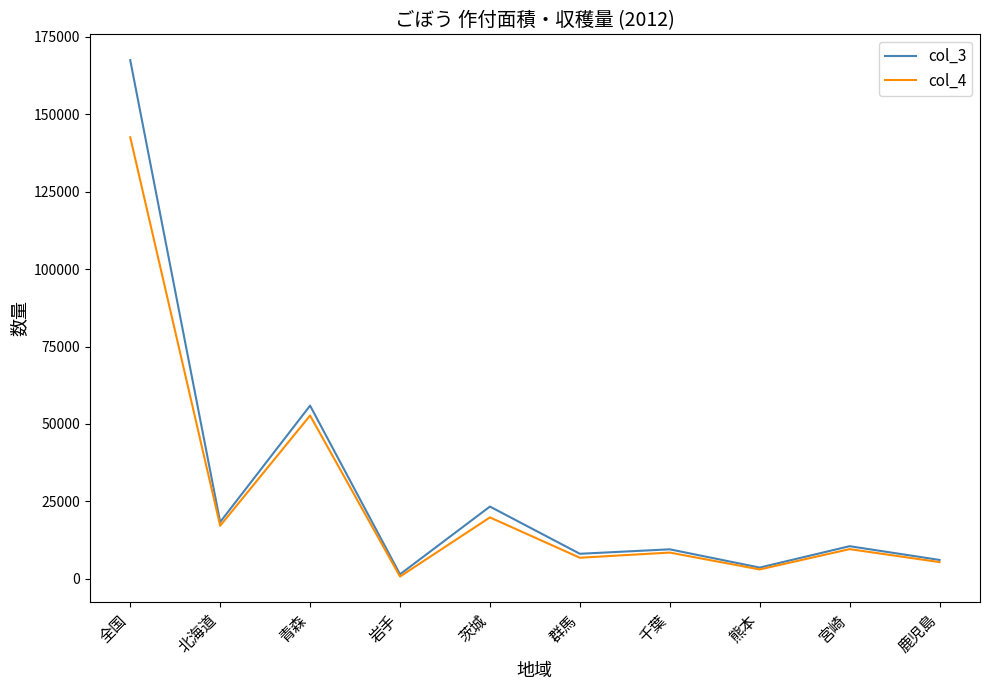

At which category does the chart reach its peak across all series?

全国